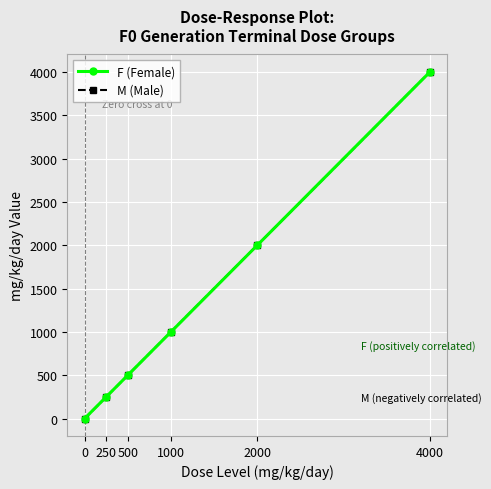

True or false: M (Male) and F (Female) intersect in this chart.

False